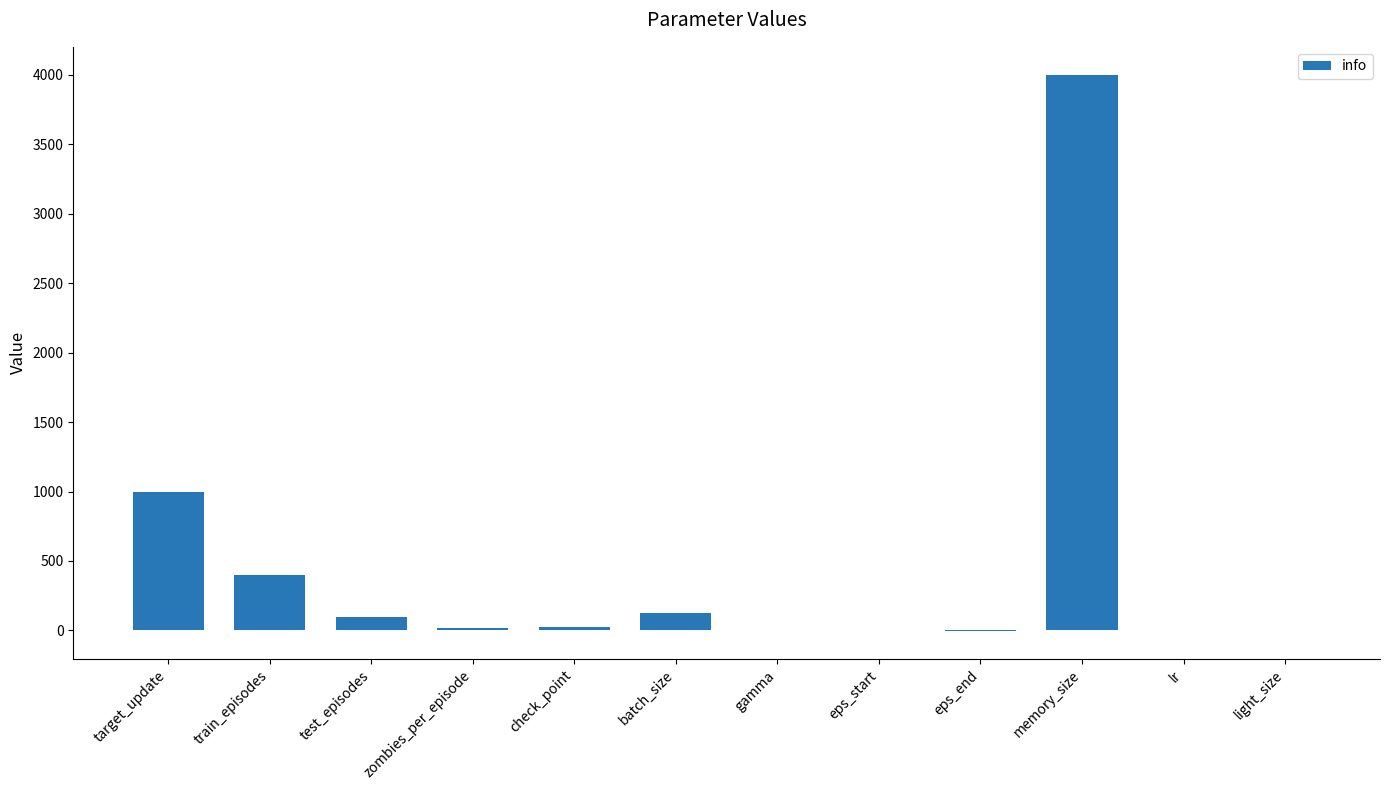

Count the number of data series in this chart.

1